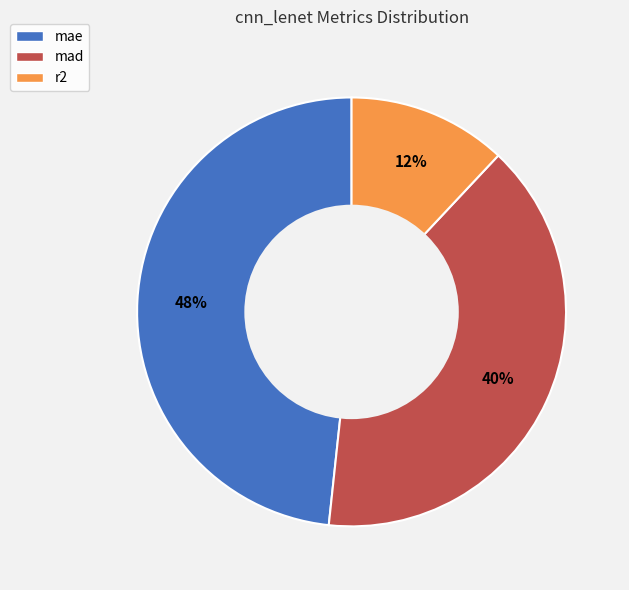

Does r2 represent more than half of the total?

No